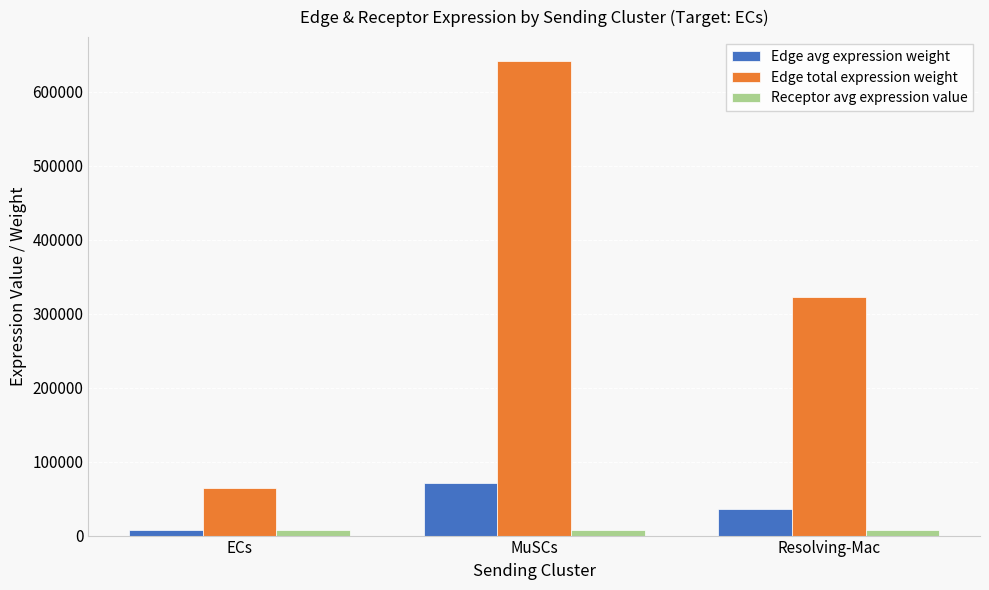

Reading left to right, transcribe all the data shown in this chart.

Edge avg expression weight: ECs=7105.6	MuSCs=71268.7	Resolving-Mac=35777.1
Edge total expression weight: ECs=63950.1	MuSCs=641418.5	Resolving-Mac=321994.3
Receptor avg expression value: ECs=7095.7	MuSCs=7095.7	Resolving-Mac=7095.7